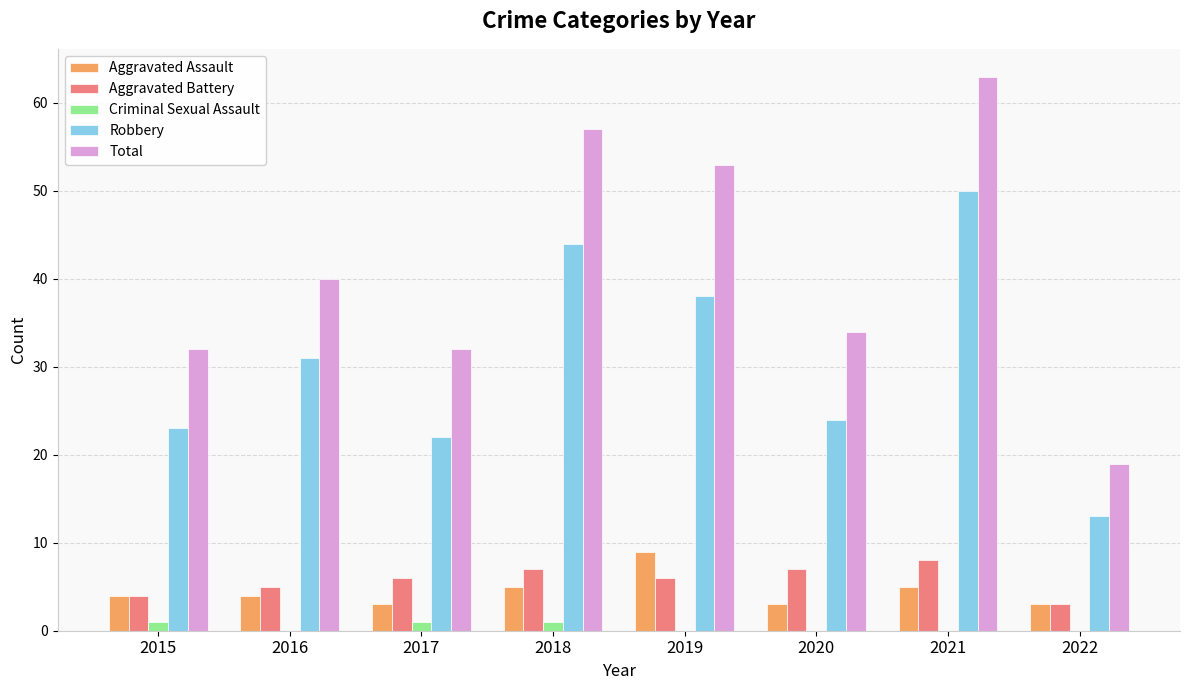

Is the value of Criminal Sexual Assault at 2021 greater than the value of Total at 2022?

No